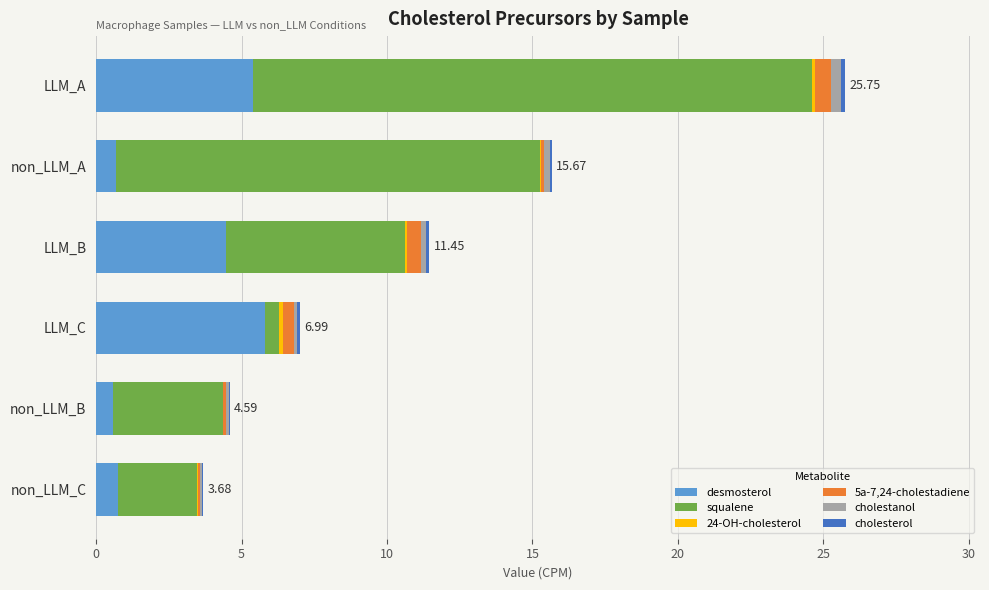

At which category is the sum across all series the highest?

LLM_A